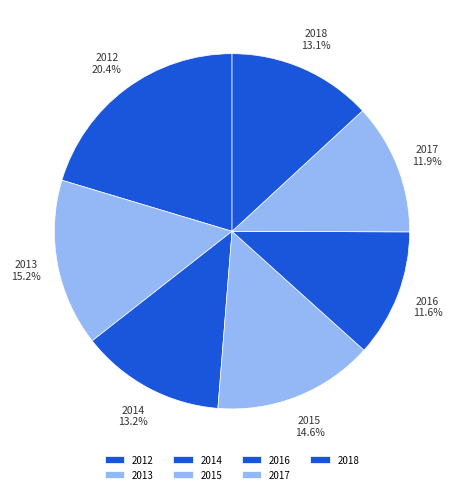

The 2012 slice represents 9% of the pie. True or false?

False